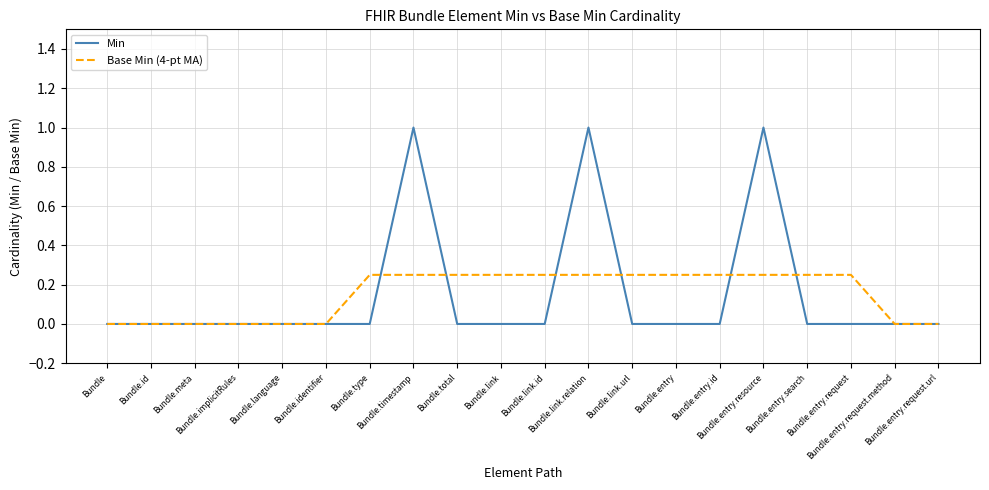

What is the maximum value shown in the chart?

1.0